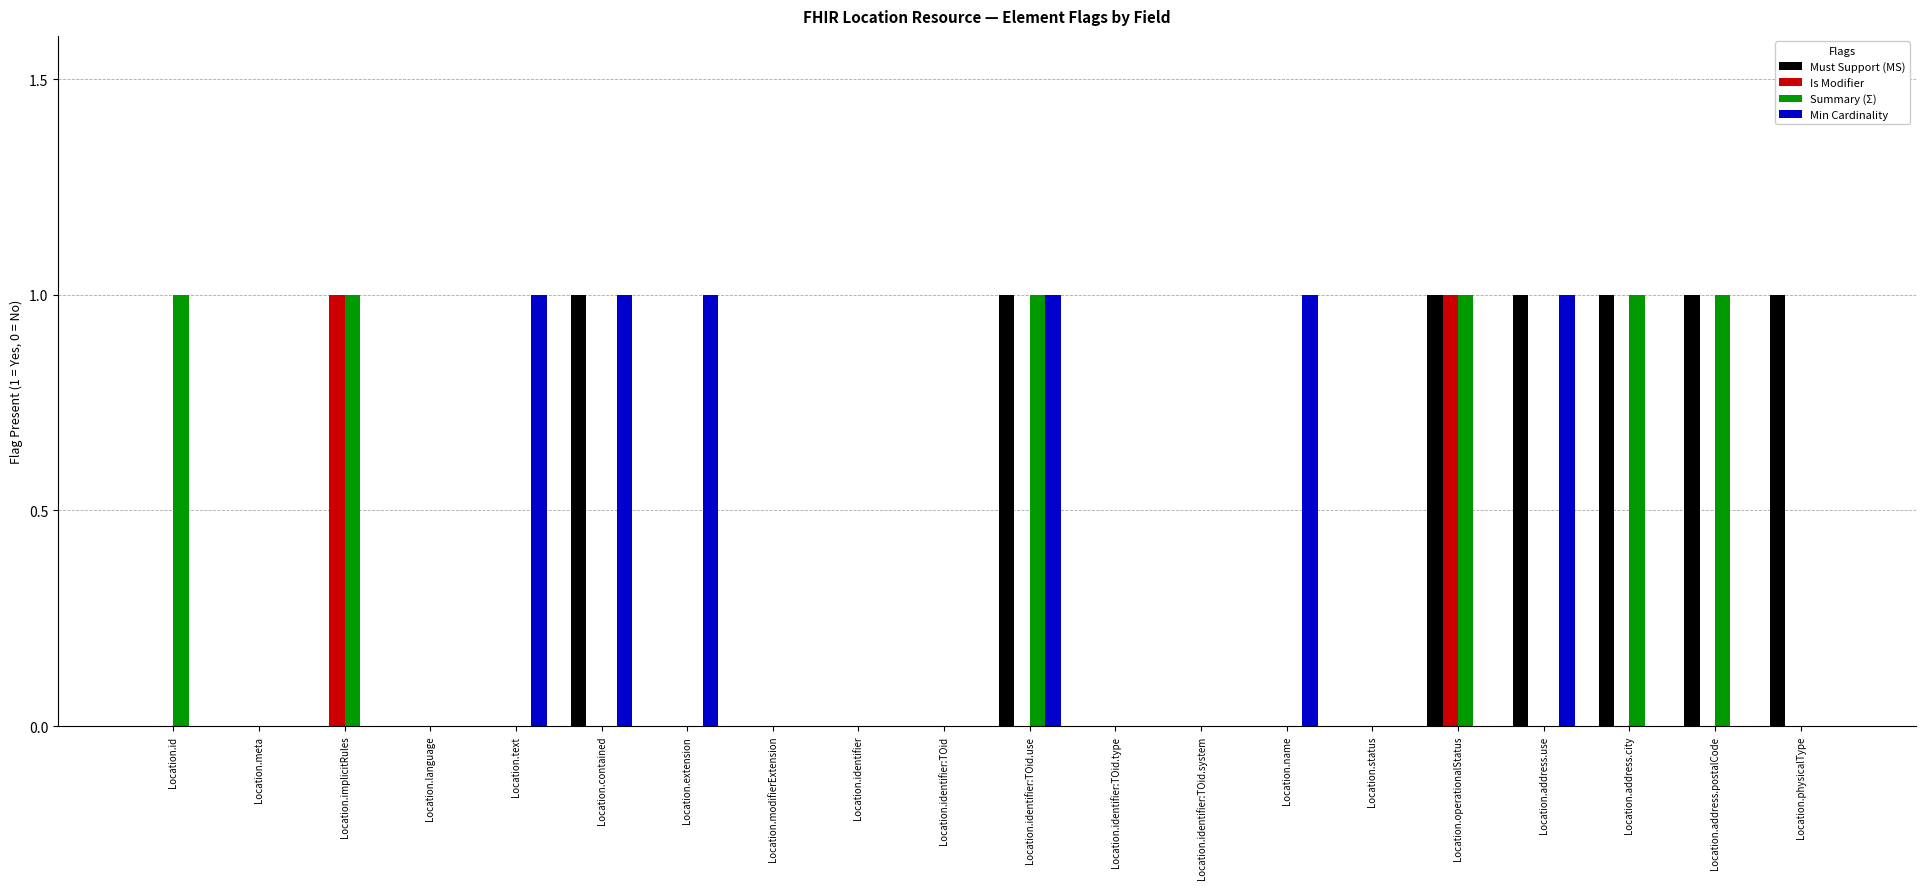

Reading left to right, extract all data points from this chart.

Must Support (MS): Location.id=0	Location.meta=0	Location.implicitRules=0	Location.language=0	Location.text=0	Location.contained=1	Location.extension=0	Location.modifierExtension=0	Location.identifier=0	Location.identifier:TOid=0	Location.identifier:TOid.use=1	Location.identifier:TOid.type=0	Location.identifier:TOid.system=0	Location.name=0	Location.status=0	Location.operationalStatus=1	Location.address.use=1	Location.address.city=1	Location.address.postalCode=1	Location.physicalType=1
Is Modifier: Location.id=0	Location.meta=0	Location.implicitRules=1	Location.language=0	Location.text=0	Location.contained=0	Location.extension=0	Location.modifierExtension=0	Location.identifier=0	Location.identifier:TOid=0	Location.identifier:TOid.use=0	Location.identifier:TOid.type=0	Location.identifier:TOid.system=0	Location.name=0	Location.status=0	Location.operationalStatus=1	Location.address.use=0	Location.address.city=0	Location.address.postalCode=0	Location.physicalType=0
Summary (Σ): Location.id=1	Location.meta=0	Location.implicitRules=1	Location.language=0	Location.text=0	Location.contained=0	Location.extension=0	Location.modifierExtension=0	Location.identifier=0	Location.identifier:TOid=0	Location.identifier:TOid.use=1	Location.identifier:TOid.type=0	Location.identifier:TOid.system=0	Location.name=0	Location.status=0	Location.operationalStatus=1	Location.address.use=0	Location.address.city=1	Location.address.postalCode=1	Location.physicalType=0
Min Cardinality: Location.id=0	Location.meta=0	Location.implicitRules=0	Location.language=0	Location.text=1	Location.contained=1	Location.extension=1	Location.modifierExtension=0	Location.identifier=0	Location.identifier:TOid=0	Location.identifier:TOid.use=1	Location.identifier:TOid.type=0	Location.identifier:TOid.system=0	Location.name=1	Location.status=0	Location.operationalStatus=0	Location.address.use=1	Location.address.city=0	Location.address.postalCode=0	Location.physicalType=0